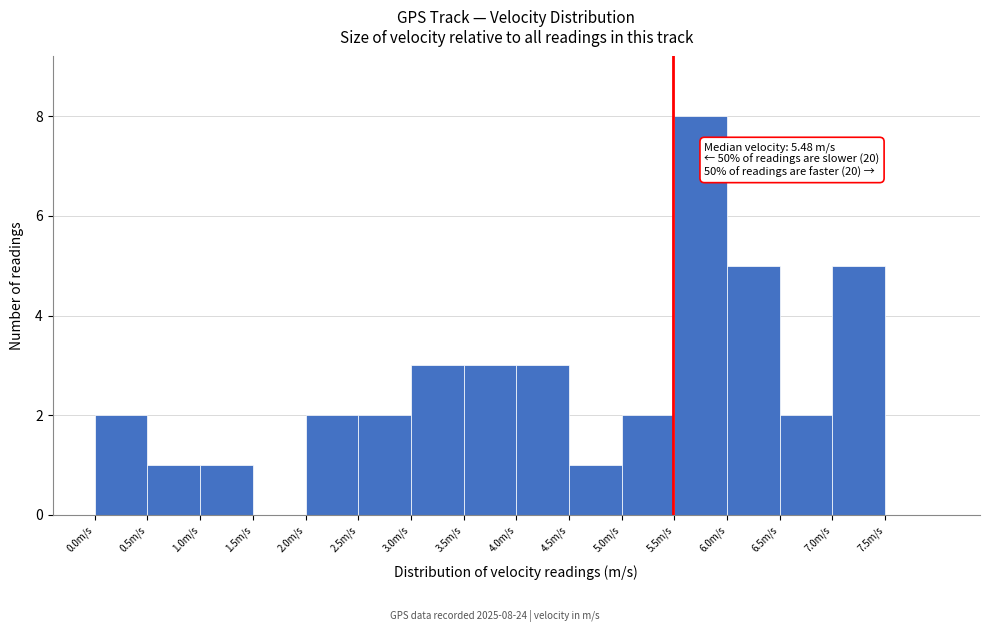

Which range on the x-axis has the tallest bar?

5.5 to 6.0